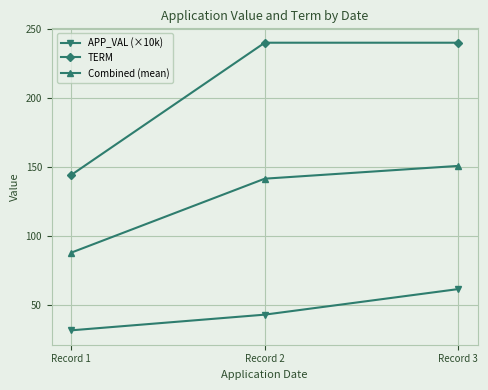

Where does the APP_VAL (×10k) series first go above 42?

Record 2